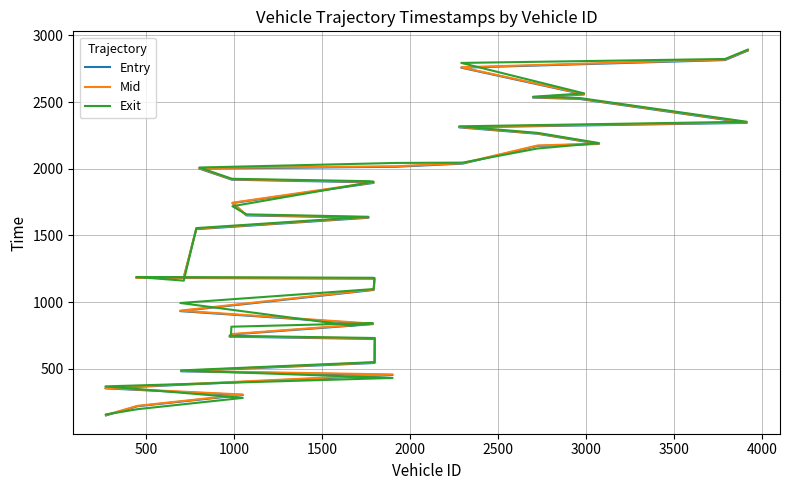

True or false: Mid and Entry cross at least once.

False